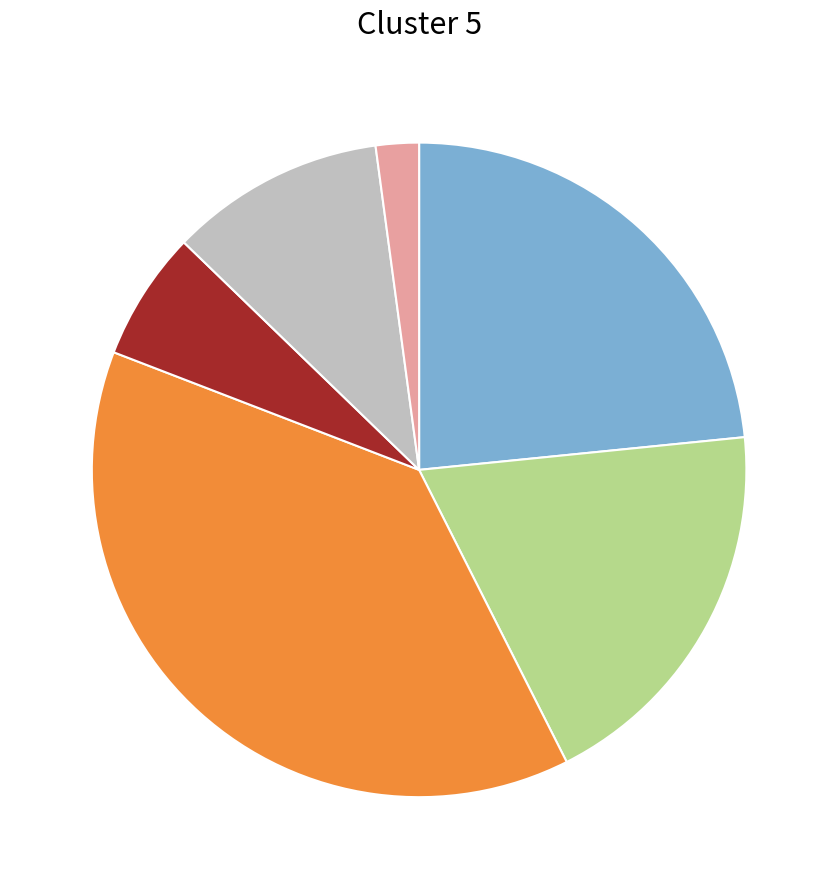

Is there a majority slice in this chart?

No